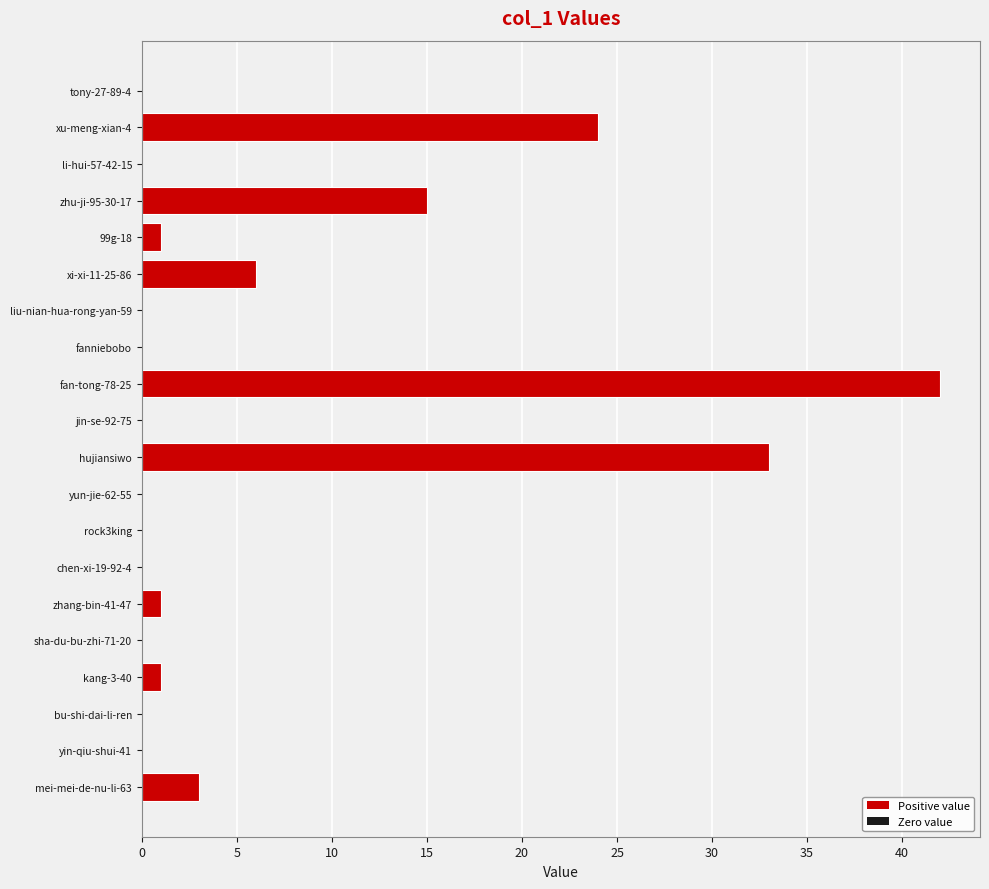

Where is the data nearest to the value 21?

xu-meng-xian-4